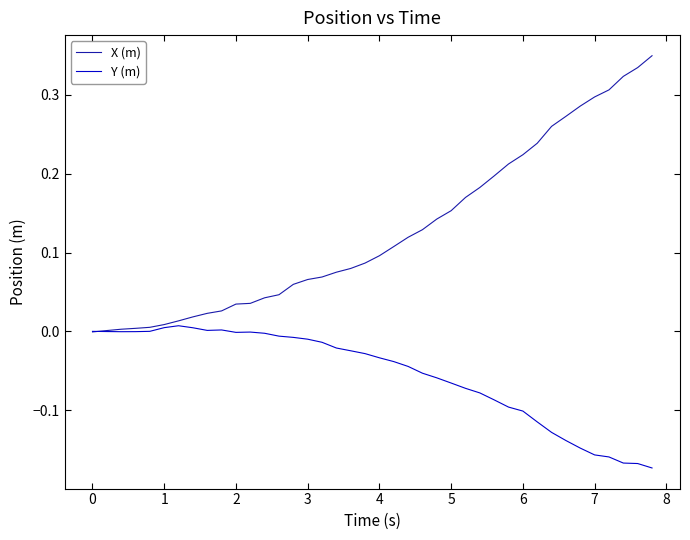

What is the sum of all Y (m) values?

-2.2